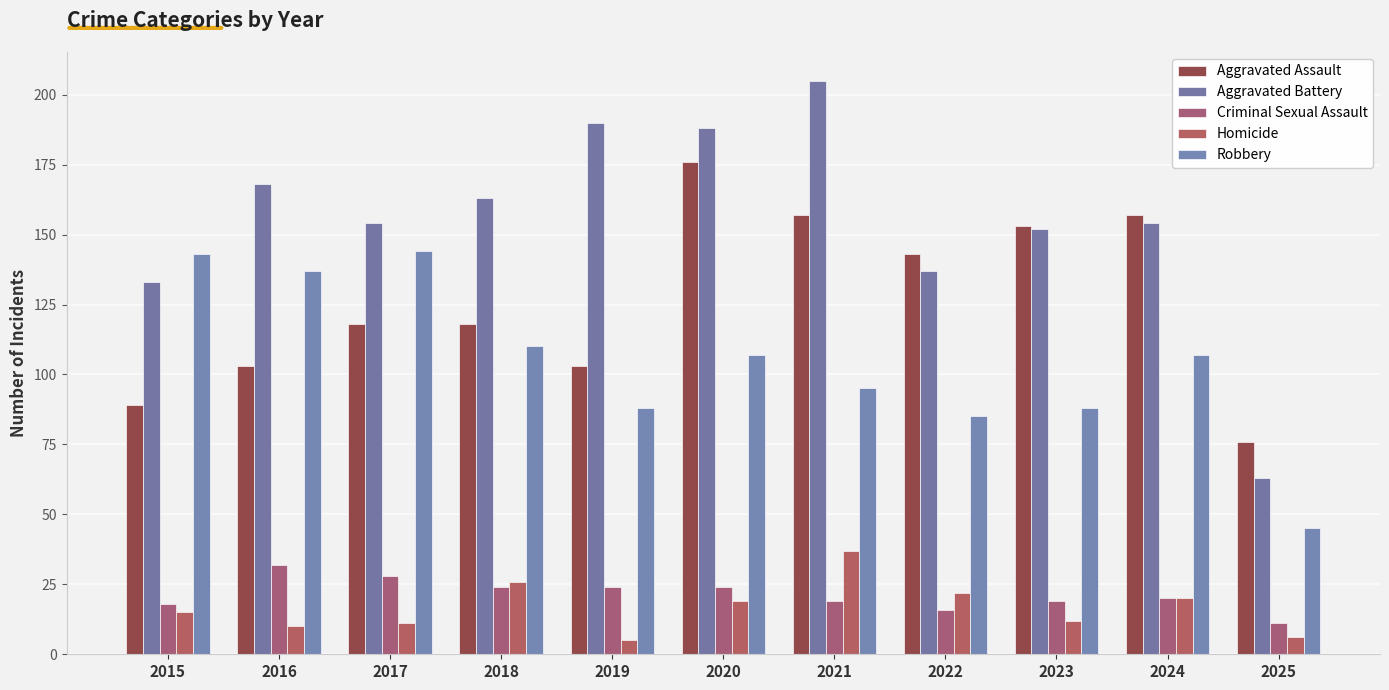

Where does the Robbery series first go above 107?

2015